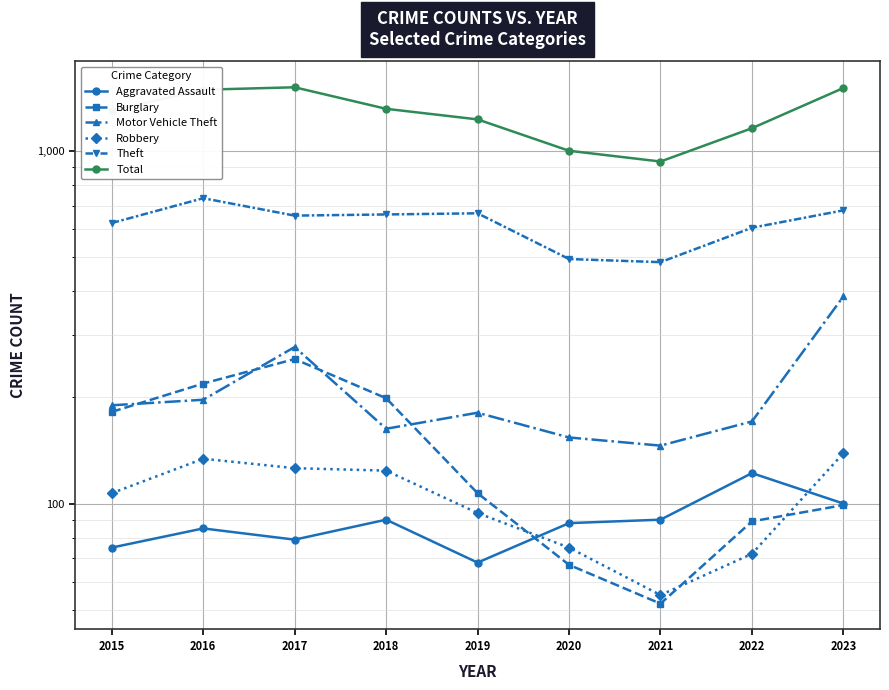

True or false: Aggravated Assault has a value of 75 at 2015.

True